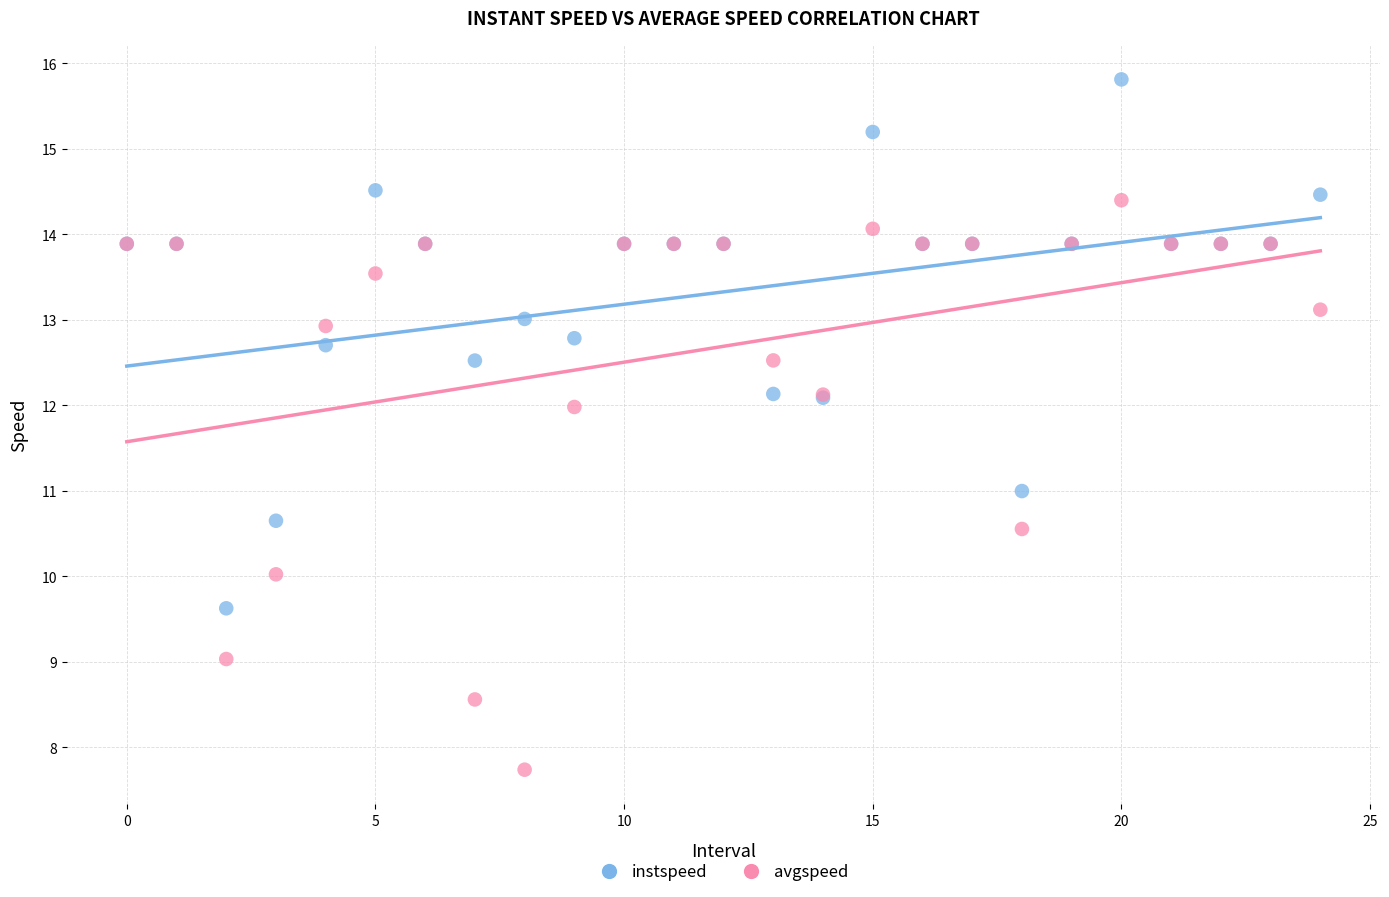

Which series has the largest Y range (max minus min)?

avgspeed